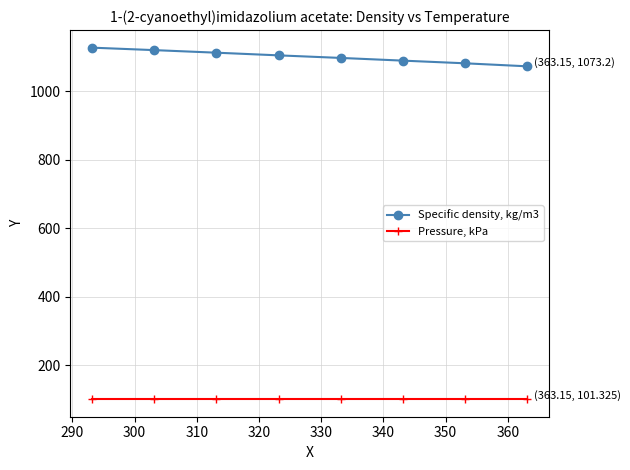

What are all the series names shown in the legend?

Specific density, kg/m3, Pressure, kPa